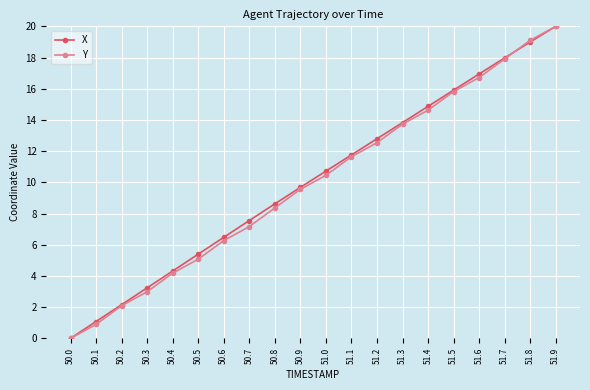

Rank the categories by Y value from highest to lowest.

51.9, 51.8, 51.7, 51.6, 51.5, 51.4, 51.3, 51.2, 51.1, 51.0, 50.9, 50.8, 50.7, 50.6, 50.5, 50.4, 50.3, 50.2, 50.1, 50.0